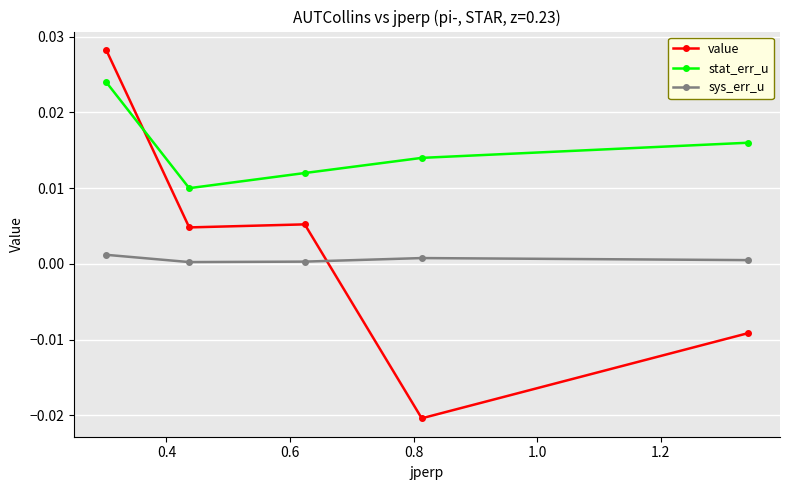

True or false: value has more than 2 interior local peaks.

False